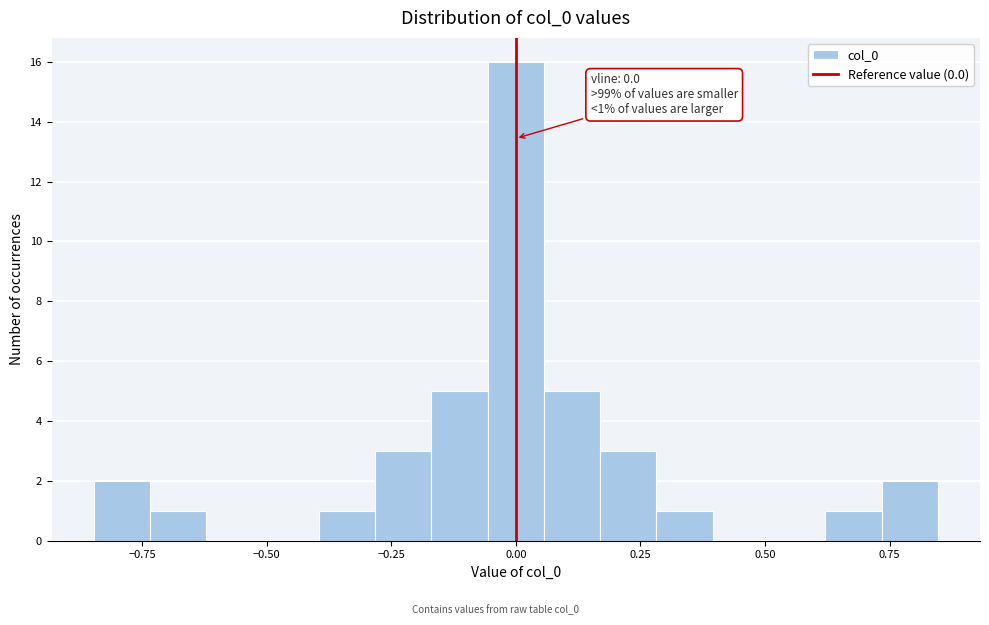

Read against the x-axis, roughly where is the centre of the tallest bar?

0.00